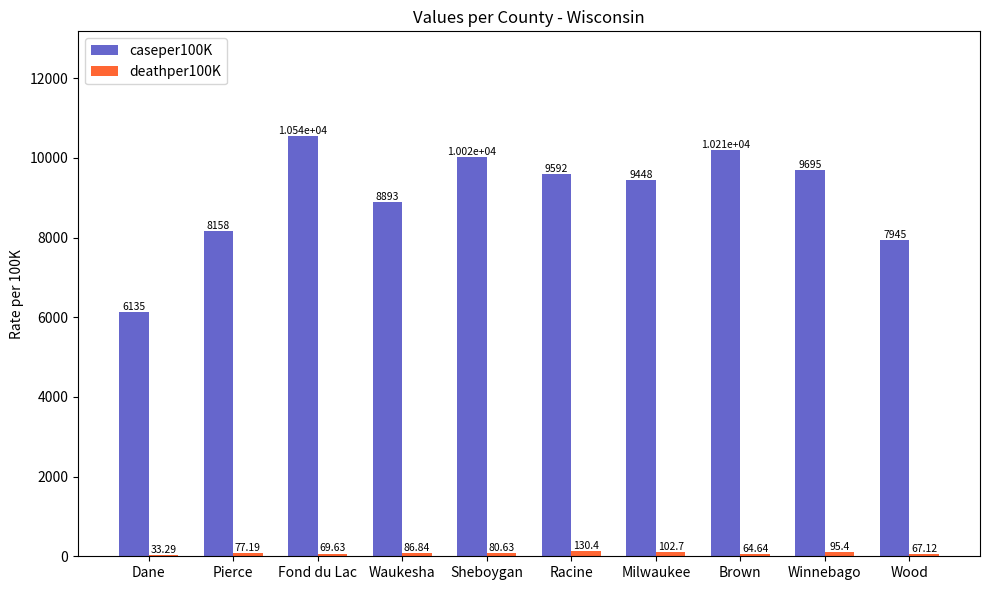

Which series changed the most between Dane and Fond du Lac?

caseper100K